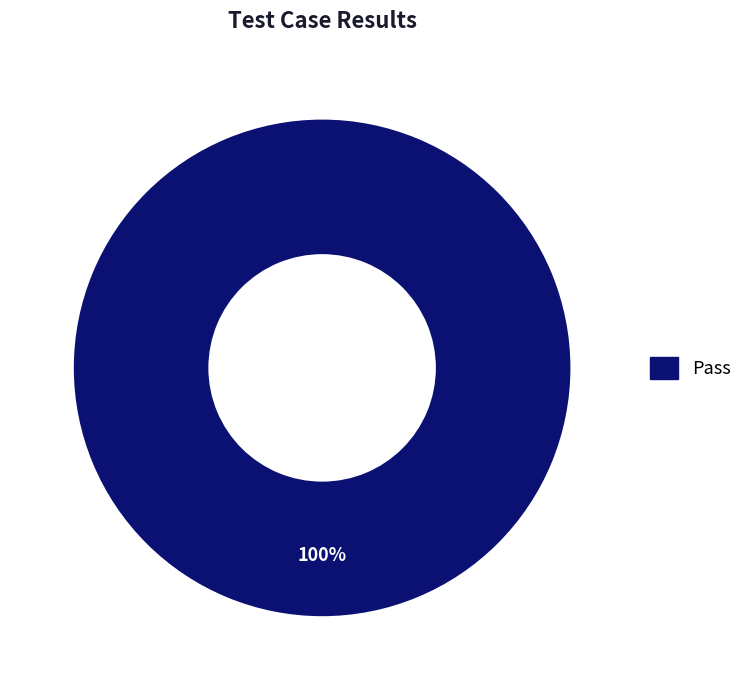

Rank the categories by value from lowest to highest.

Pass